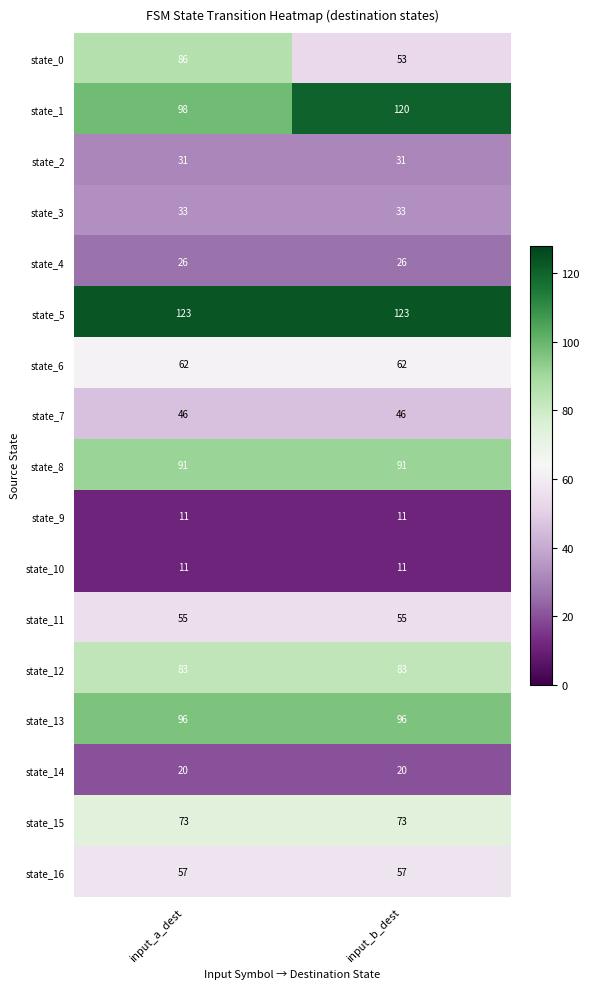

Where is state_1 nearest to the value 109?

input_a_dest